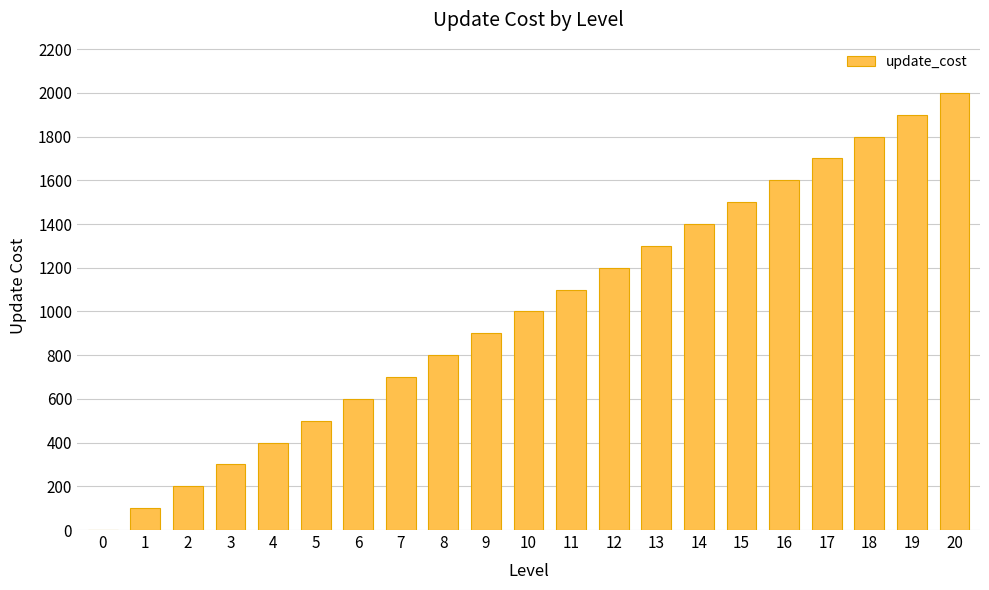

What is the greatest value displayed?

2000